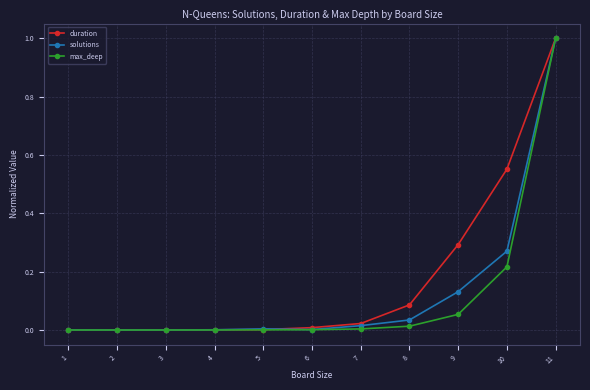

What is the greatest value displayed?

1.0